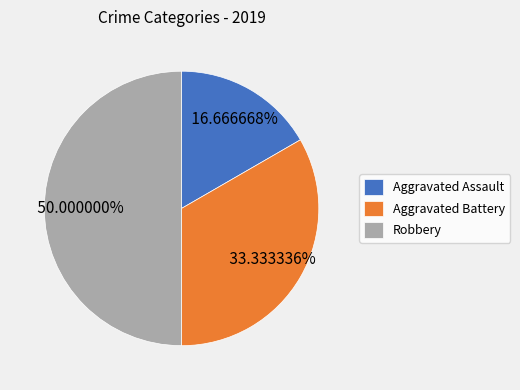

To the nearest percent, what percentage of the pie is Aggravated Assault?

17%